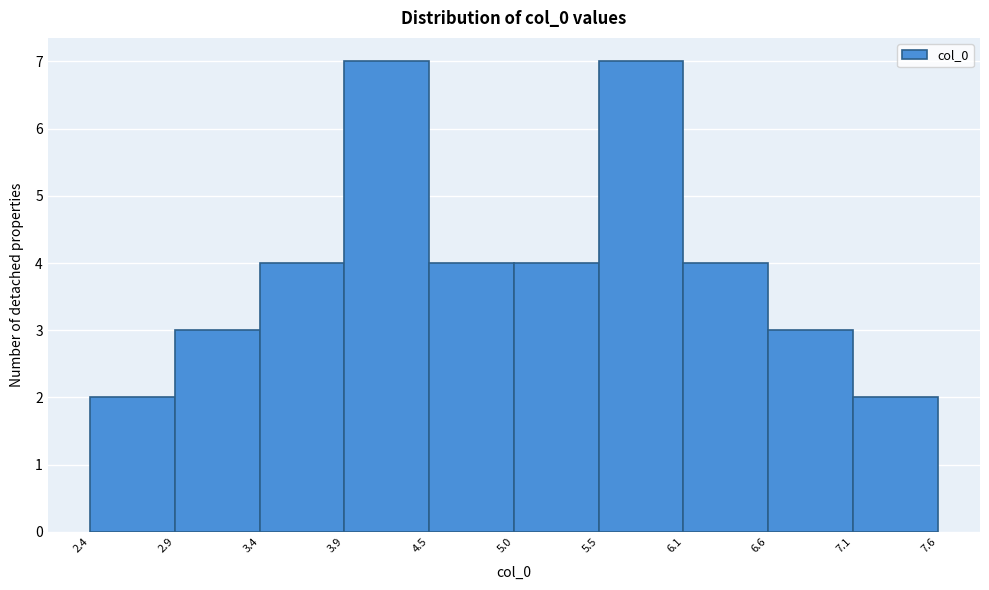

Reading left to right, transcribe this chart: for each bar, give the range it covers on the x-axis and its height. The values are not printed on the chart, so give them approximately, as read against the axis.

2.4 to 2.9: 2
2.9 to 3.4: 3
3.4 to 3.9: 4
3.9 to 4.5: 7
4.5 to 5.0: 4
5.0 to 5.5: 4
5.5 to 6.1: 7
6.1 to 6.6: 4
6.6 to 7.1: 3
7.1 to 7.6: 2